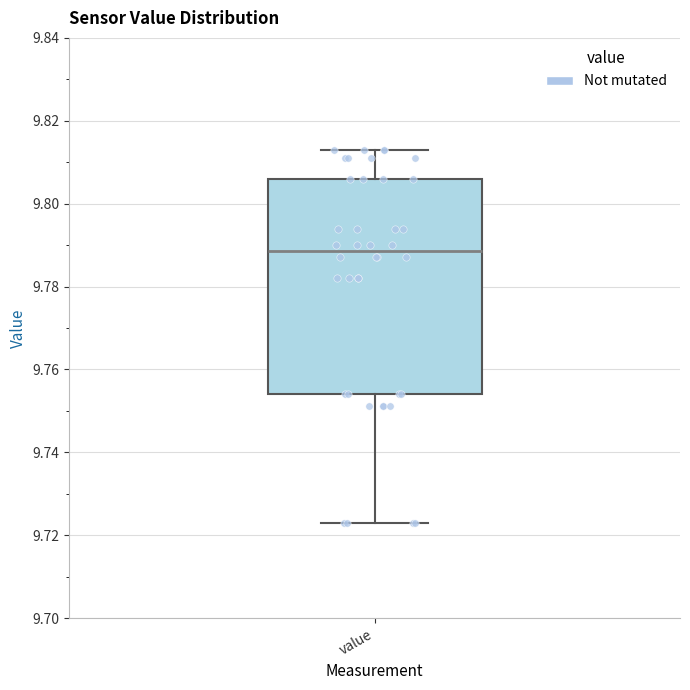

Where is the lower edge of the box for value on the y-axis? The values are not printed on the chart, so give them approximately, as read against the axis.

9.754